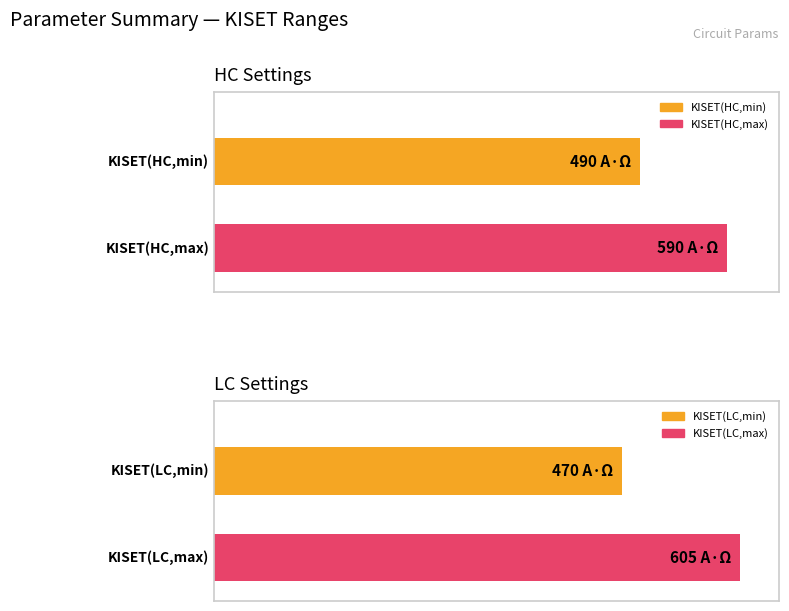

What is the sum of all HC Min/Max (A*Ohm) values?

1080